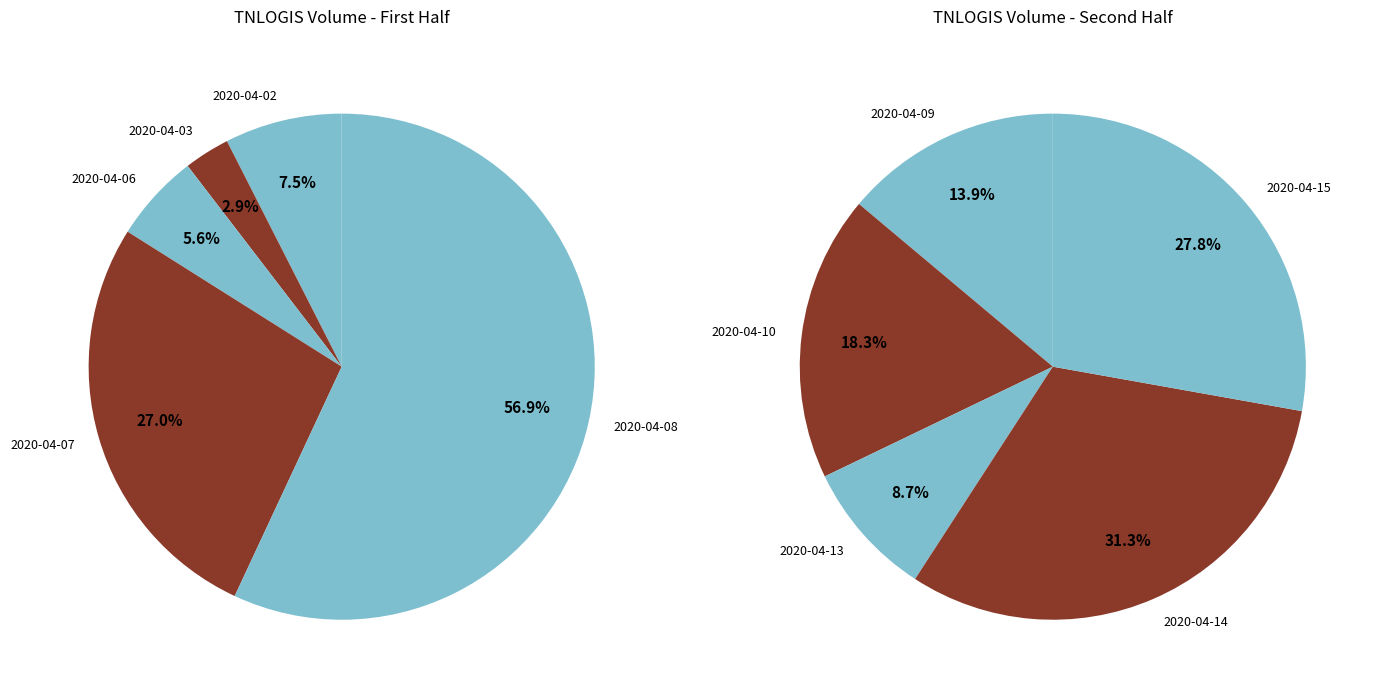

Is 2020-04-10 the majority of the pie?

No